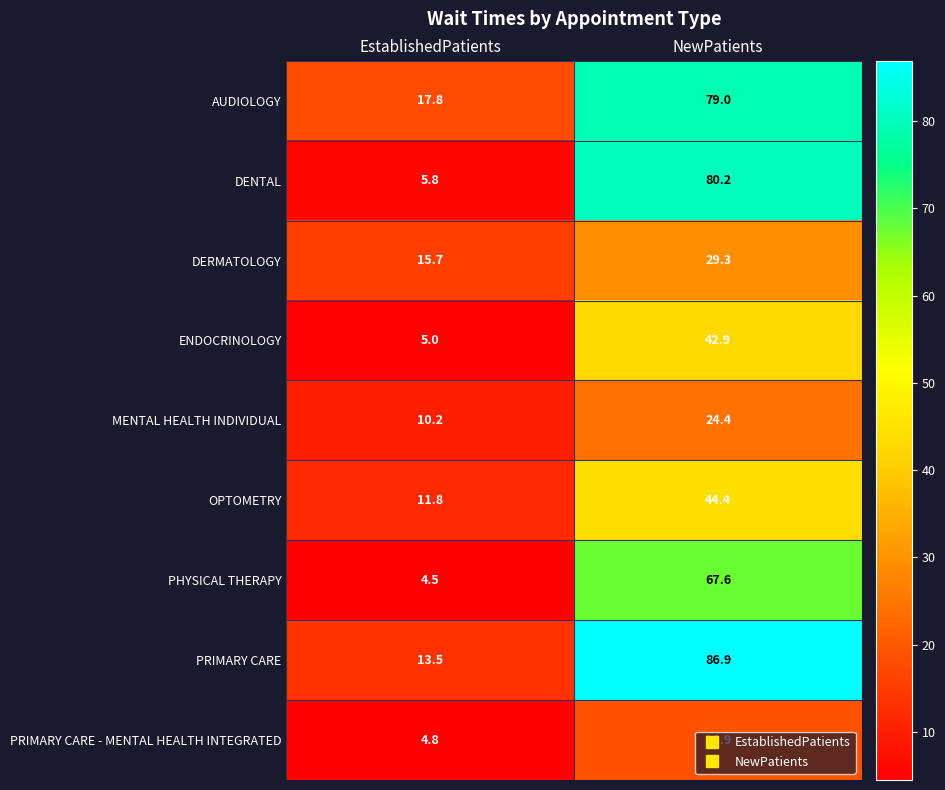

Between EstablishedPatients and NewPatients, which series saw the biggest shift?

DENTAL